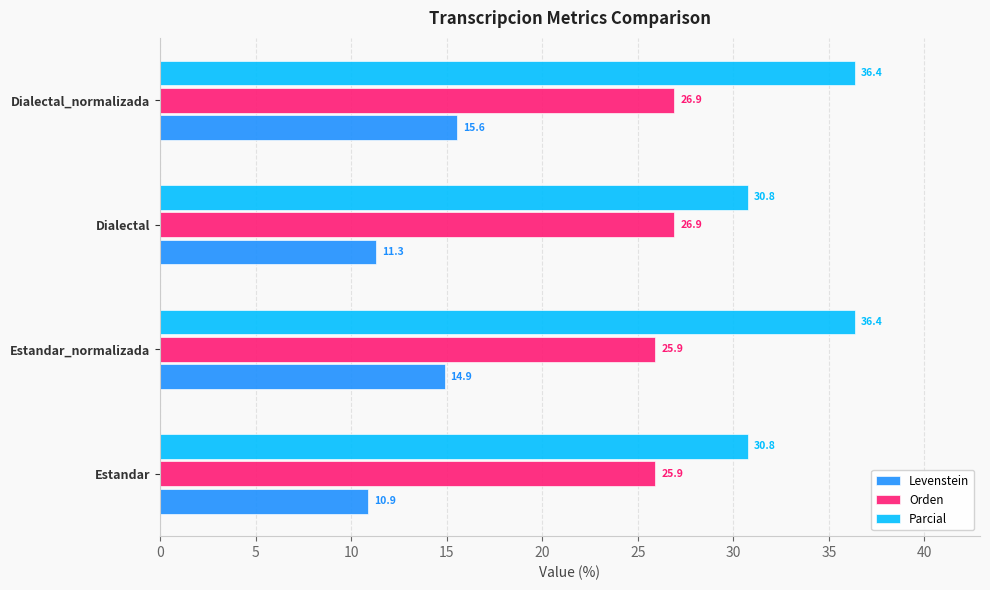

What is the approximate value of Parcial at Dialectal_normalizada?

36.4